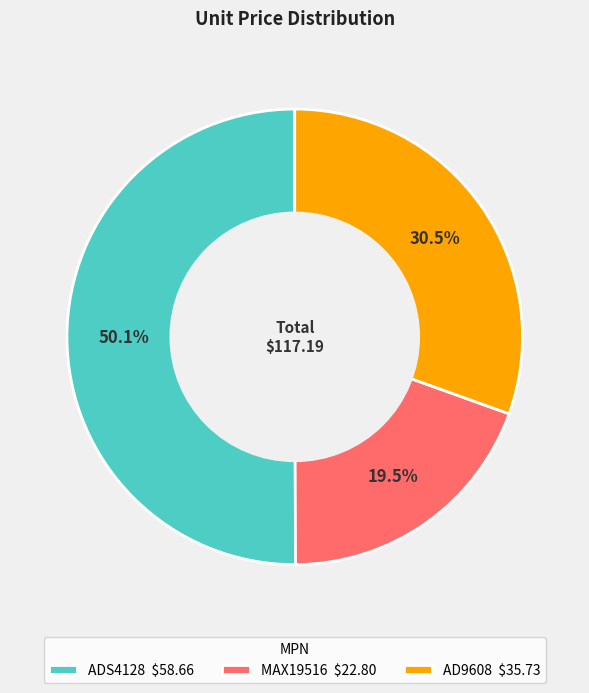

Does AD9608 $35.73 represent more than half of the total?

No